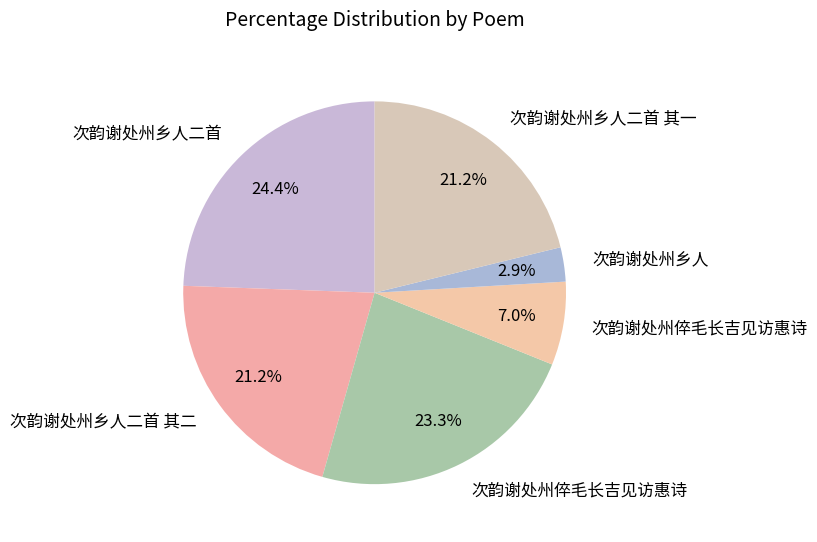

Count the number of slices in the pie.

6